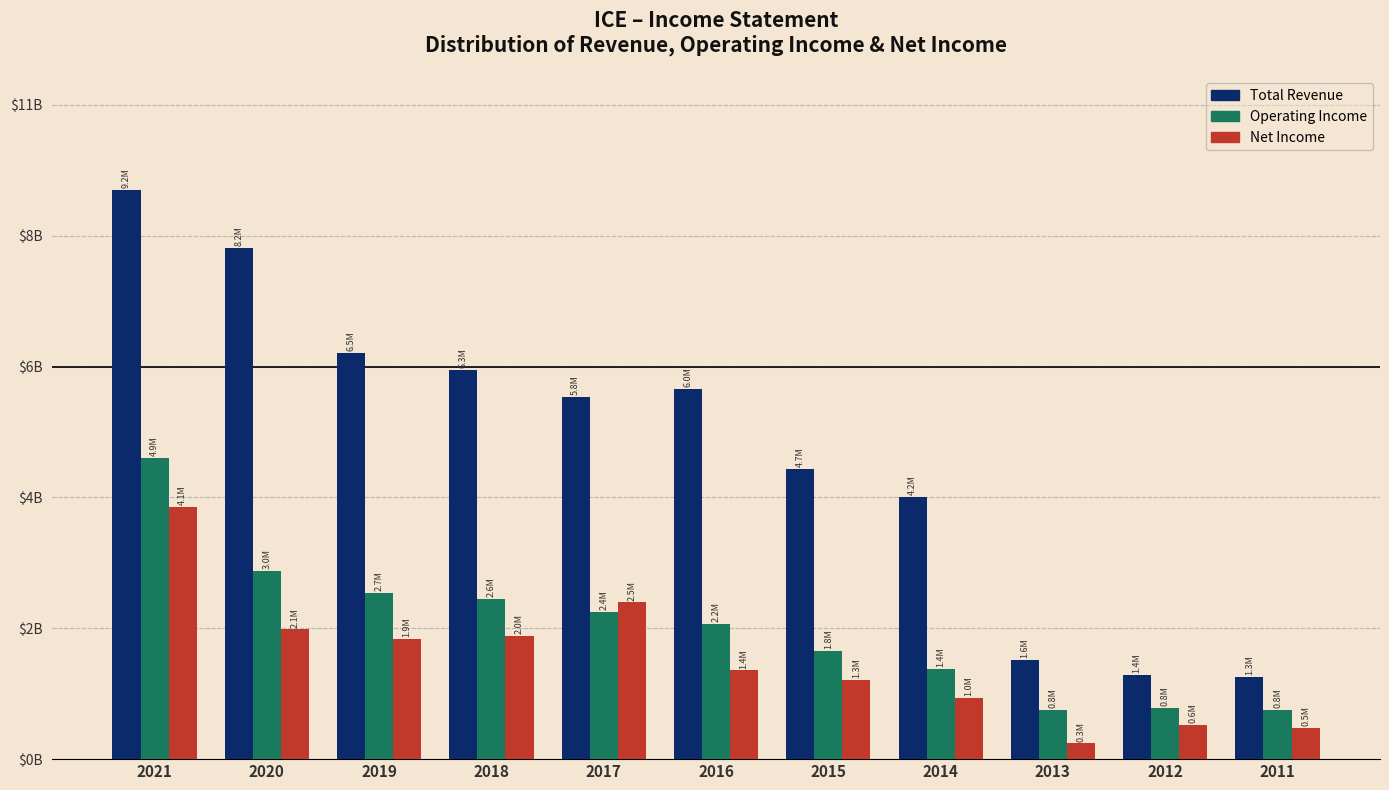

What are all the series names shown in the legend?

Total Revenue, Operating Income, Net Income